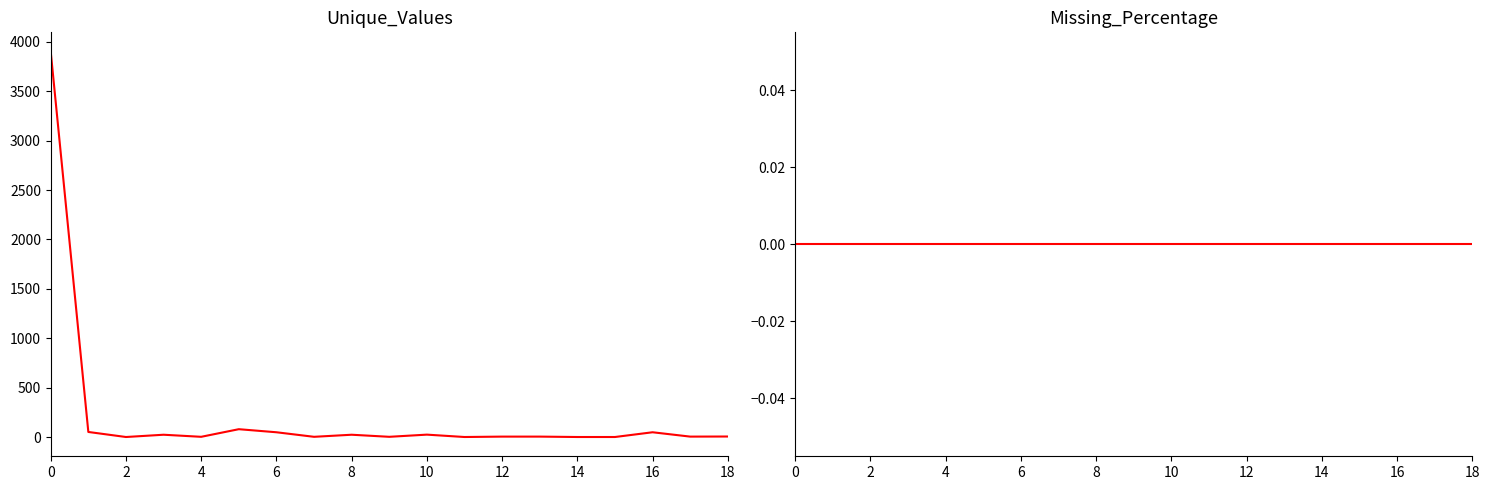

The Unique_Values series shows 2 at 14. True or false?

True